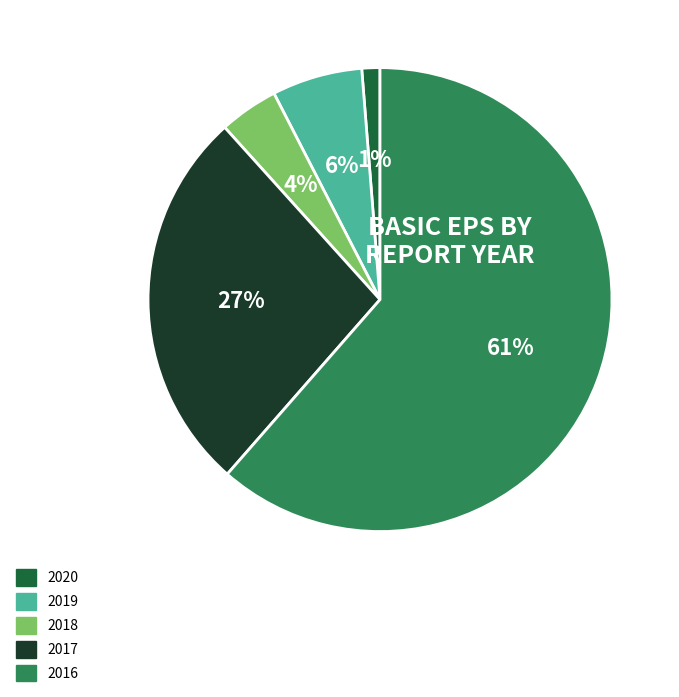

Do 2016 and 2017 together represent more than half of the pie?

Yes